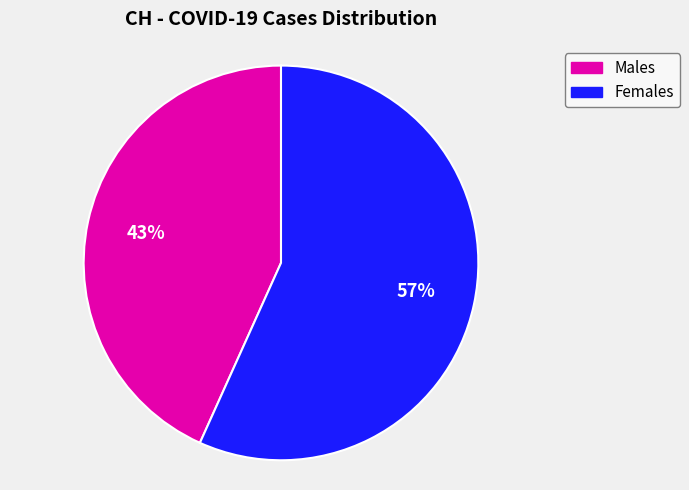

To the nearest percent, what is the average slice percentage?

50%